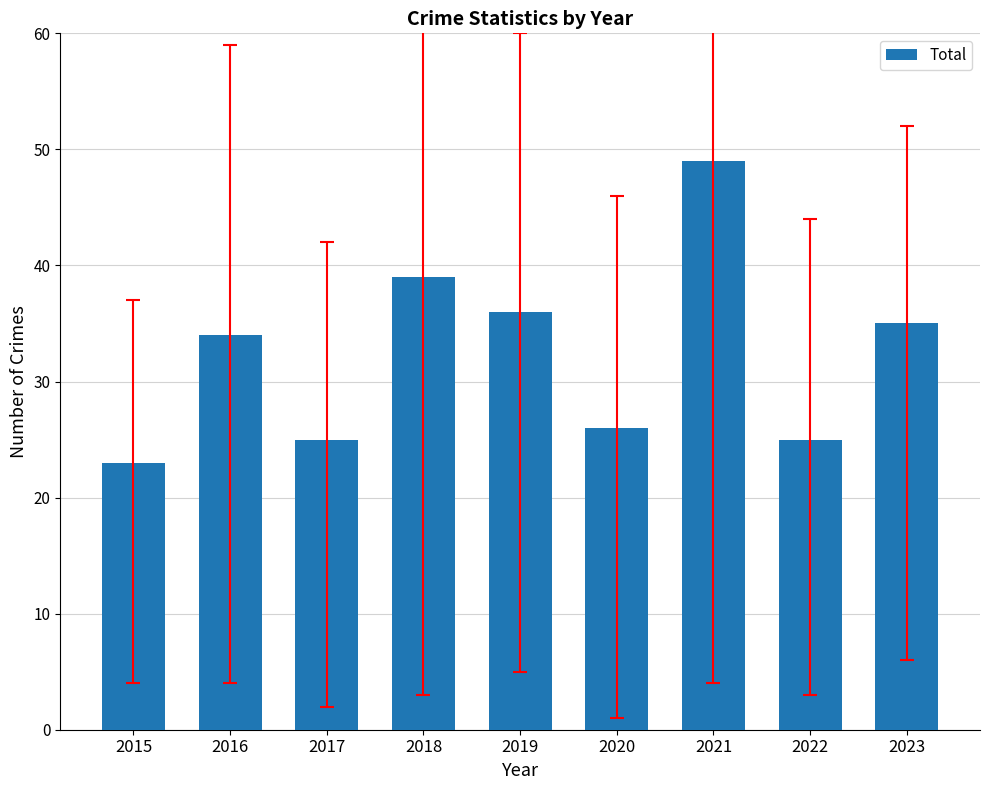

At which category does the chart reach its minimum across all series?

2015